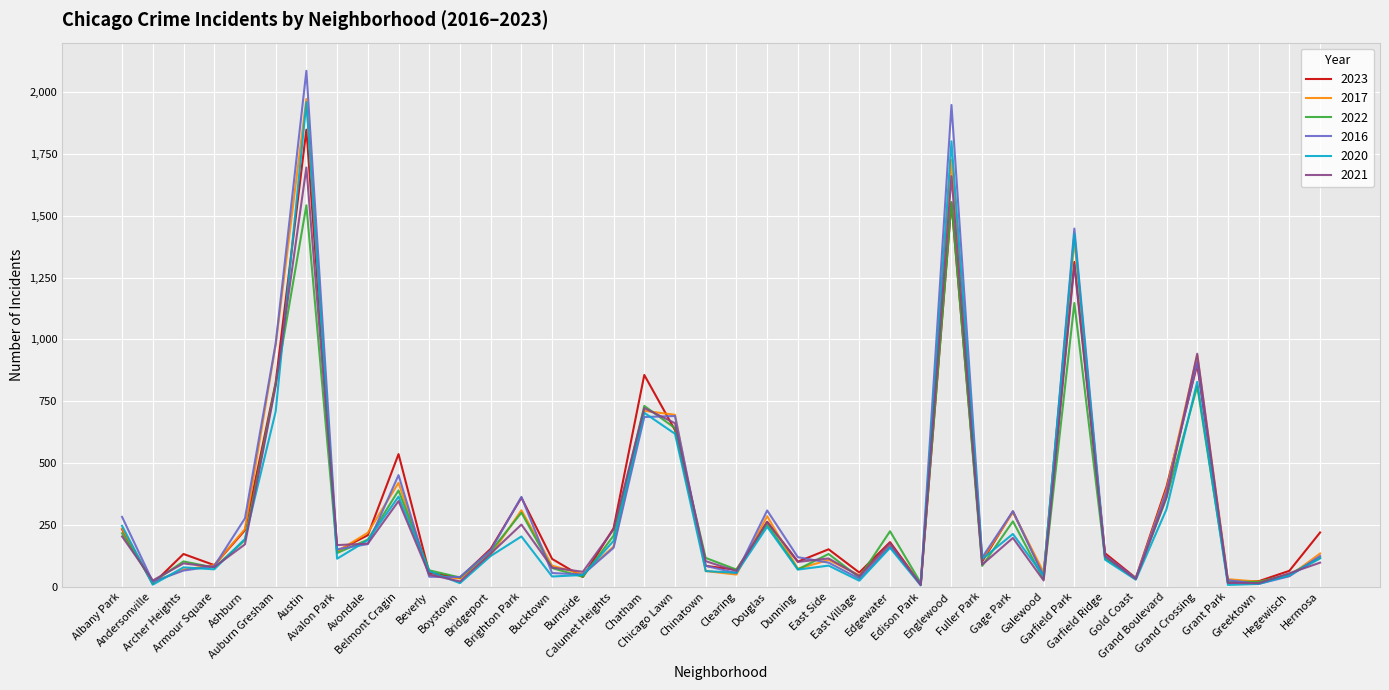

Where is the first local maximum for 2022?

Archer Heights